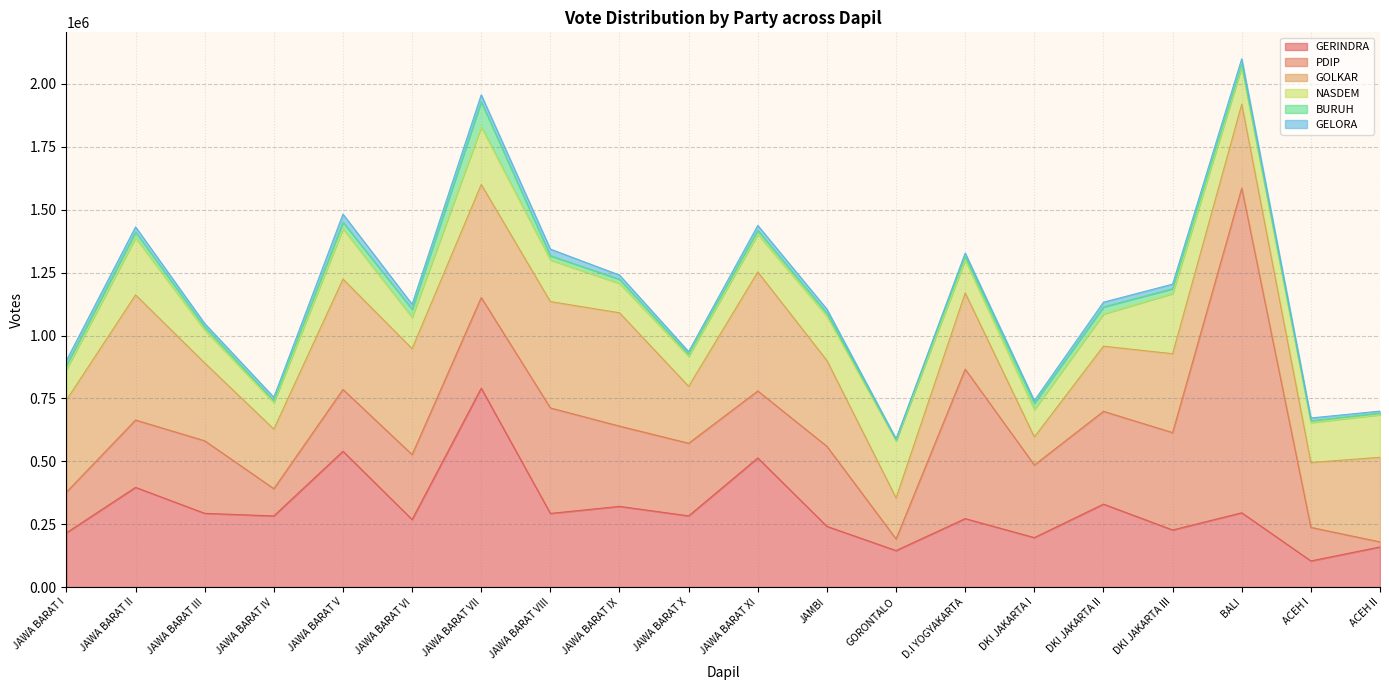

What is the approximate value of GELORA at DKI JAKARTA III?

18175